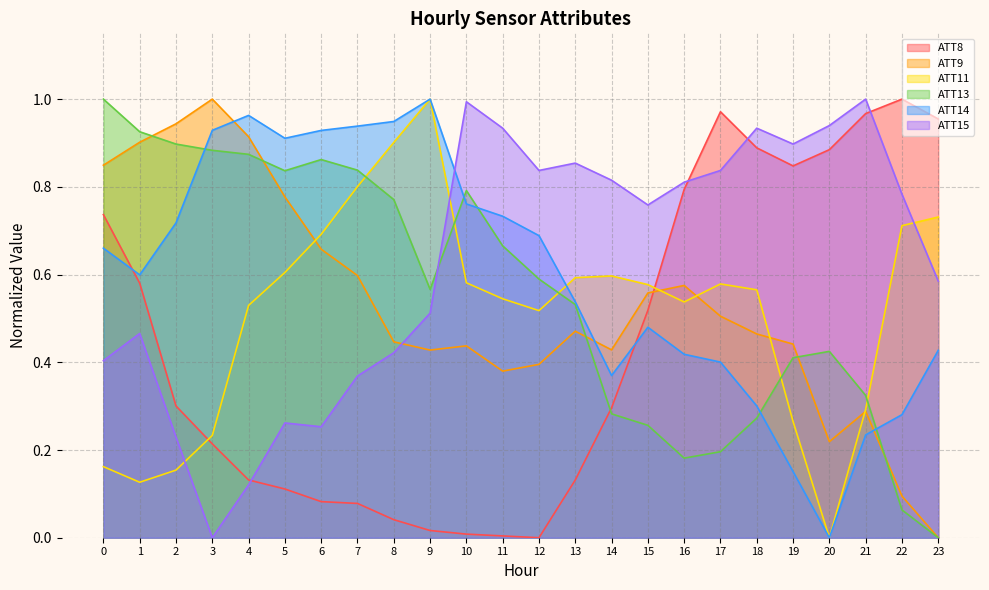

Reading left to right, extract all data points from this chart.

ATT8: 0.7	0.6	0.3	0.2	0.1	0.1	0.1	0.1	0.0	0.0	0.0	0.0	0.0	0.1	0.3	0.5	0.8	1.0	0.9	0.8	0.9	1.0	1.0	1.0
ATT9: 0.8	0.9	0.9	1.0	0.9	0.8	0.7	0.6	0.4	0.4	0.4	0.4	0.4	0.5	0.4	0.6	0.6	0.5	0.5	0.4	0.2	0.3	0.1	0.0
ATT11: 0.2	0.1	0.2	0.2	0.5	0.6	0.7	0.8	0.9	1.0	0.6	0.5	0.5	0.6	0.6	0.6	0.5	0.6	0.6	0.3	0.0	0.3	0.7	0.7
ATT13: 1.0	0.9	0.9	0.9	0.9	0.8	0.9	0.8	0.8	0.6	0.8	0.7	0.6	0.5	0.3	0.3	0.2	0.2	0.3	0.4	0.4	0.3	0.1	0.0
ATT14: 0.7	0.6	0.7	0.9	1.0	0.9	0.9	0.9	0.9	1.0	0.8	0.7	0.7	0.5	0.4	0.5	0.4	0.4	0.3	0.2	0.0	0.2	0.3	0.4
ATT15: 0.4	0.5	0.2	0.0	0.1	0.3	0.3	0.4	0.4	0.5	1.0	0.9	0.8	0.9	0.8	0.8	0.8	0.8	0.9	0.9	0.9	1.0	0.8	0.6